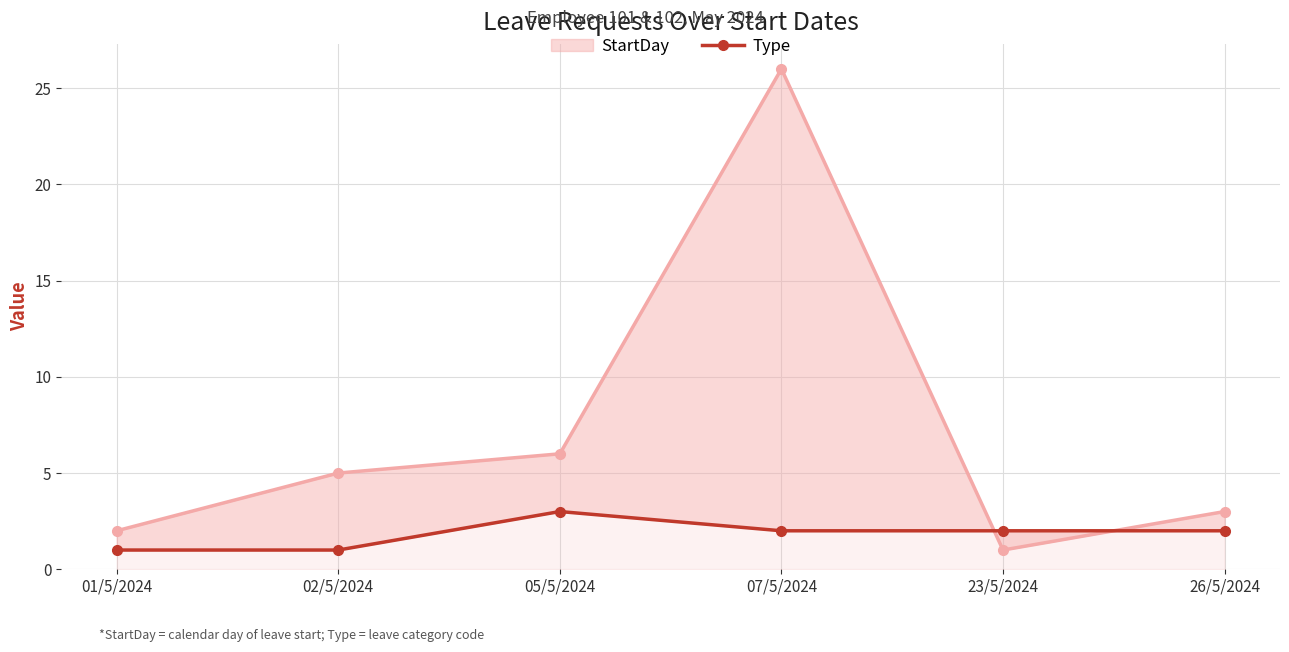

True or false: the data shows 3 at 23/5/2024.

False